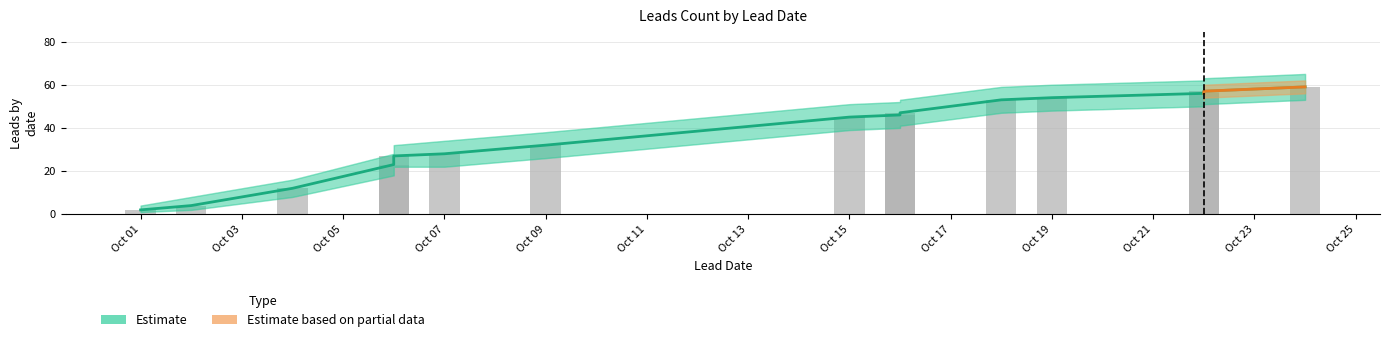

Which category has the lowest value across all series?

Oct 01